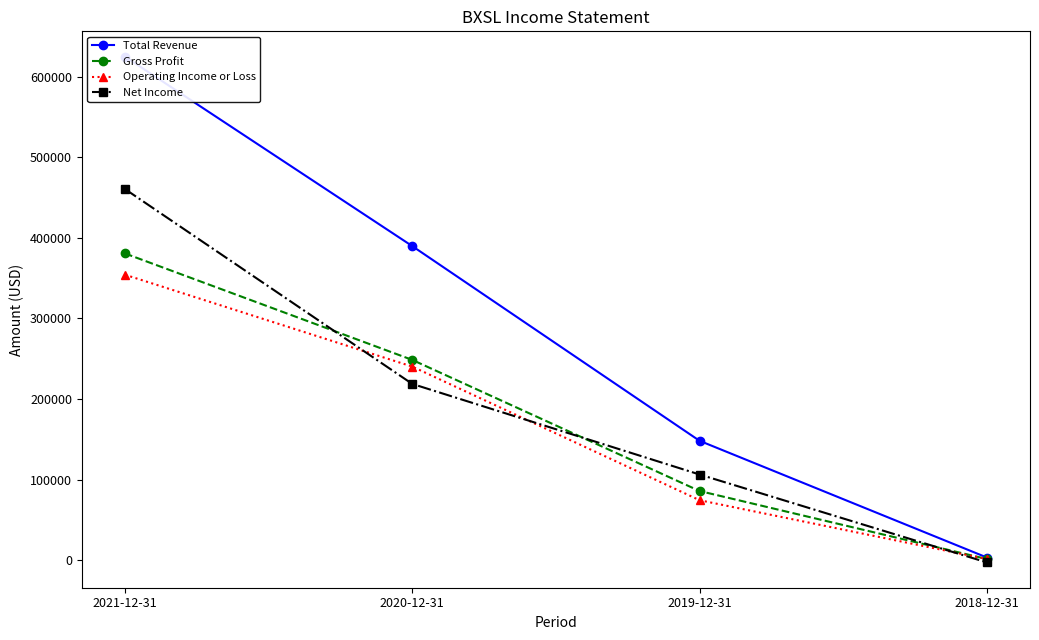

What is the difference between the Gross Profit values at 2020-12-31 and 2018-12-31?

247100